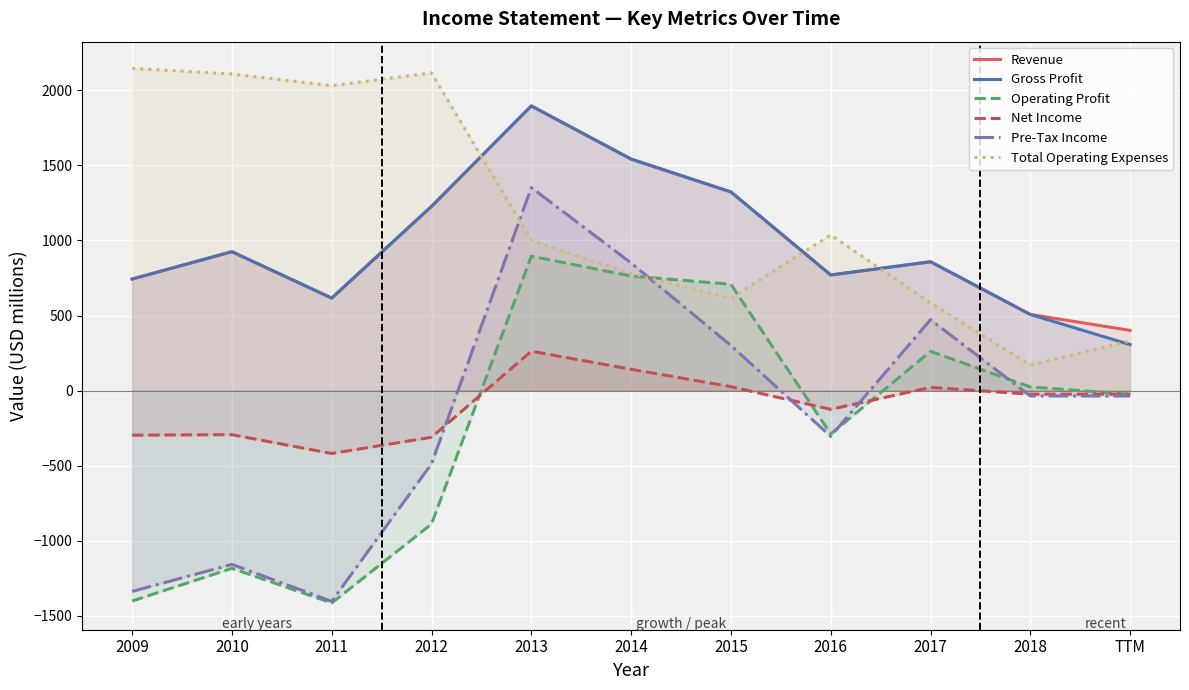

What is the difference between the Operating Profit values at 2015 and 2010?

1892